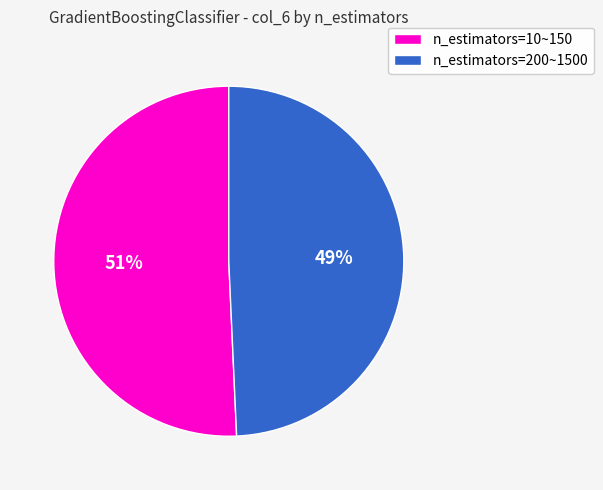

Count the number of slices in the pie.

2